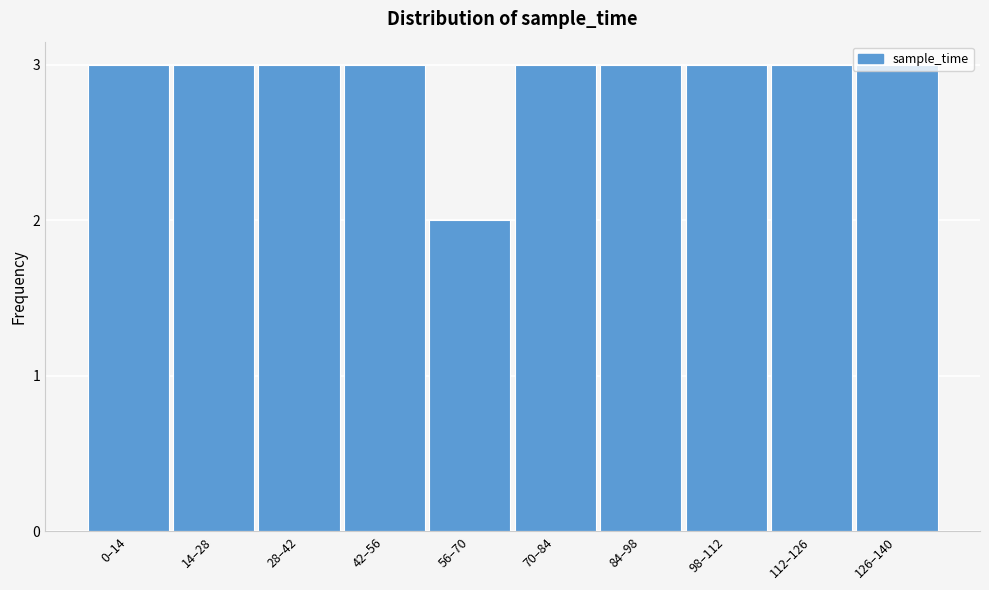

Approximately how many times larger is the value at 98–112 compared to 42–56?

1.0